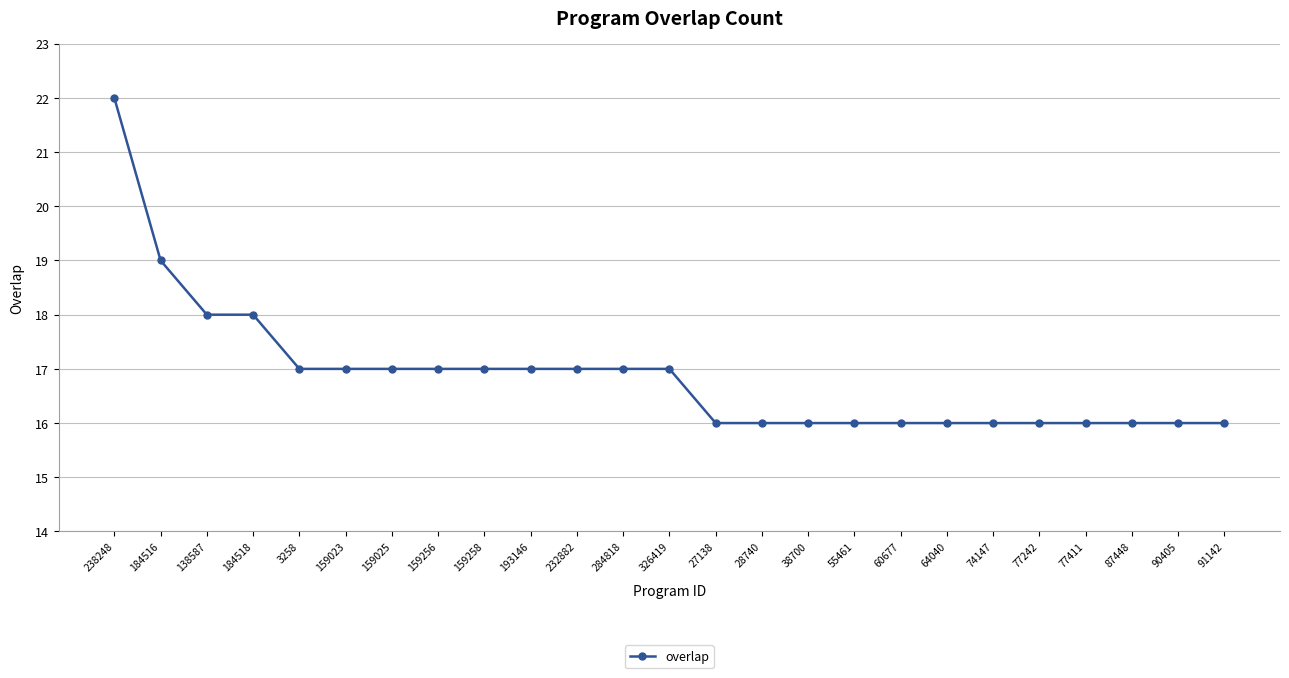

What is the ratio of the value at 284818 to the value at 184518?

0.9